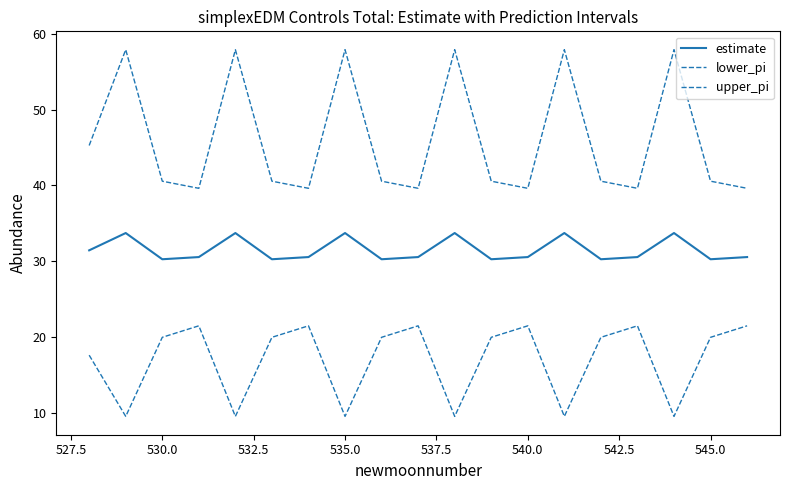

Is this an area chart (filled region under the line)?

No